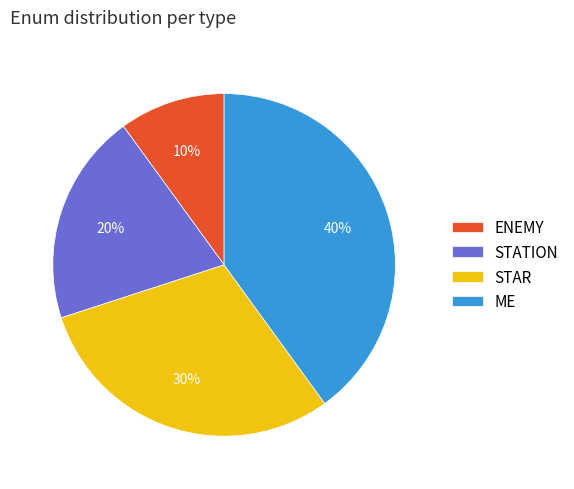

To the nearest percent, what percentage of the pie is STAR?

30%